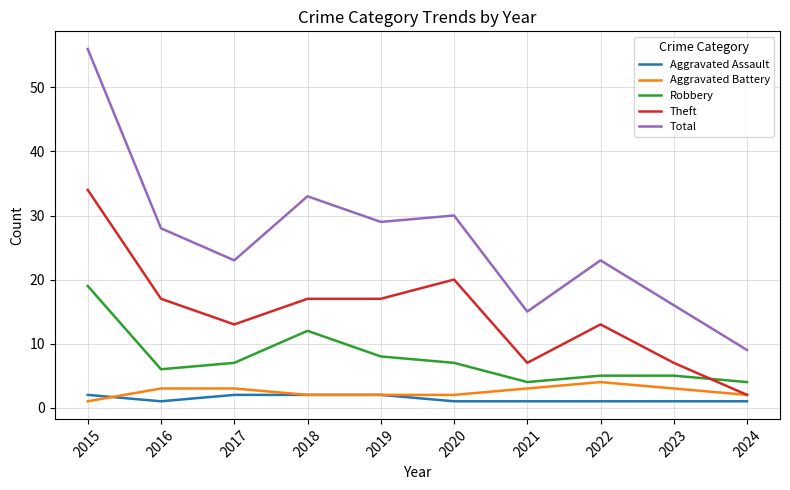

True or false: Theft and Total intersect in this chart.

False